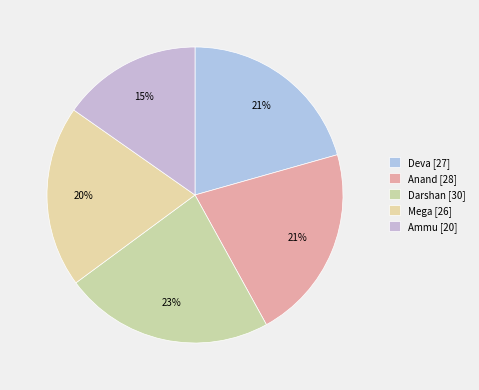

Is Deva the majority of the pie?

No